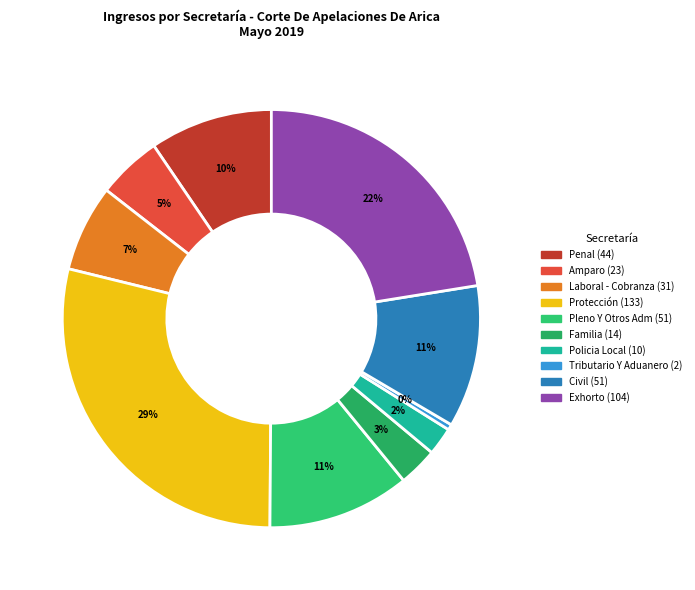

True or false: Laboral - Cobranza accounts for 7% of the total.

True